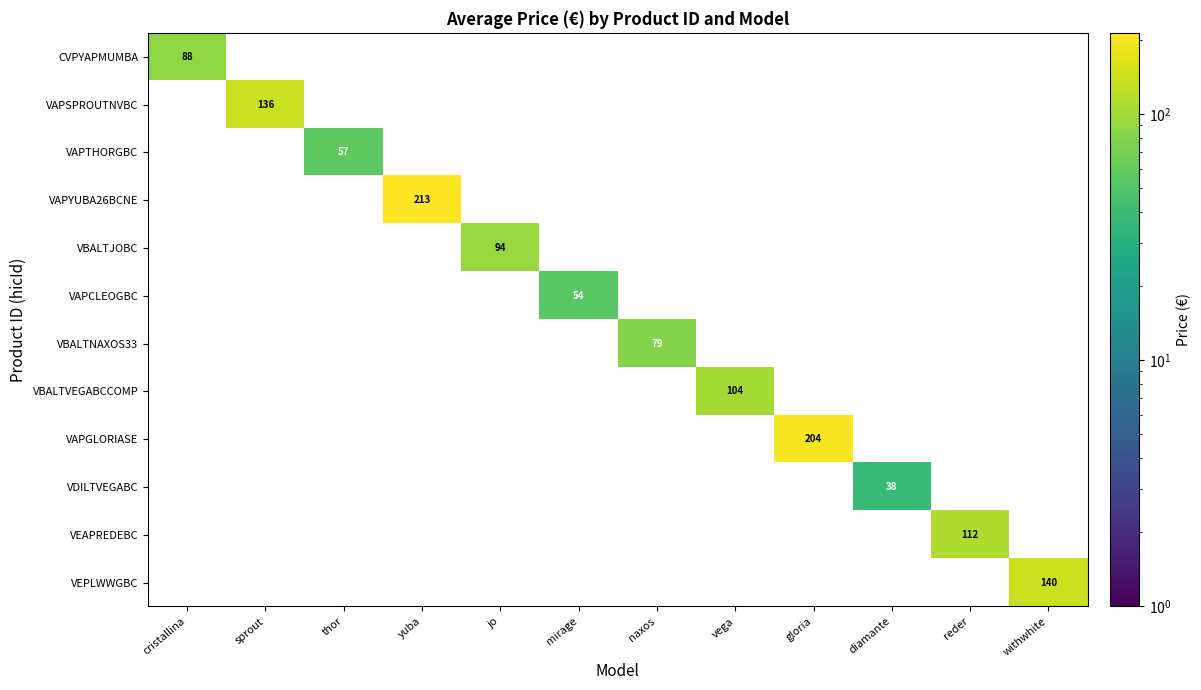

How many data points does each series have?

12